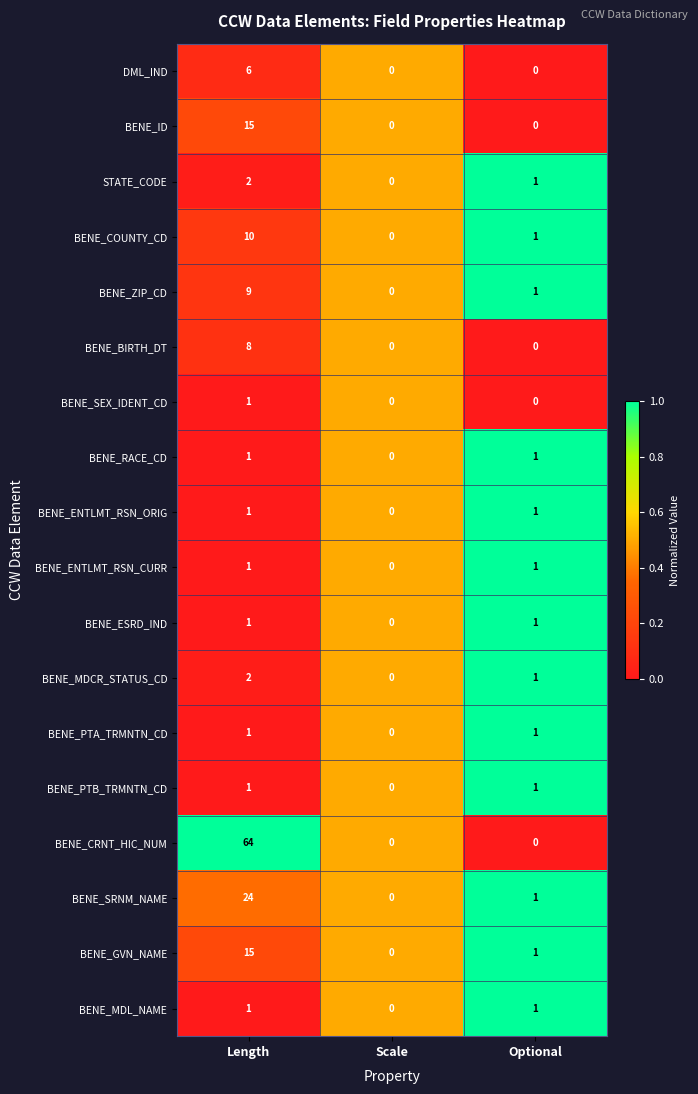

Which series has the widest spread of values?

BENE_CRNT_HIC_NUM